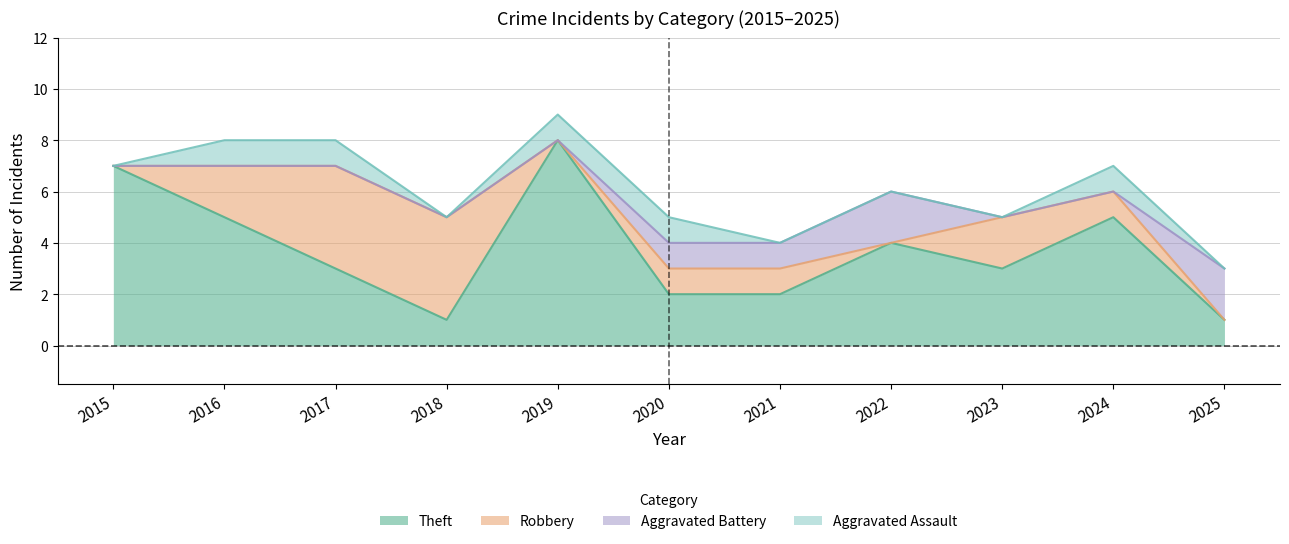

Reading left to right, list all the values displayed in this chart.

Aggravated Assault: 2015=0	2016=1	2017=1	2018=0	2019=1	2020=1	2021=0	2022=0	2023=0	2024=1	2025=0
Aggravated Battery: 2015=0	2016=0	2017=0	2018=0	2019=0	2020=1	2021=1	2022=2	2023=0	2024=0	2025=2
Robbery: 2015=0	2016=2	2017=4	2018=4	2019=0	2020=1	2021=1	2022=0	2023=2	2024=1	2025=0
Theft: 2015=7	2016=5	2017=3	2018=1	2019=8	2020=2	2021=2	2022=4	2023=3	2024=5	2025=1
Total: 2015=7	2016=8	2017=8	2018=5	2019=9	2020=5	2021=4	2022=6	2023=5	2024=7	2025=3